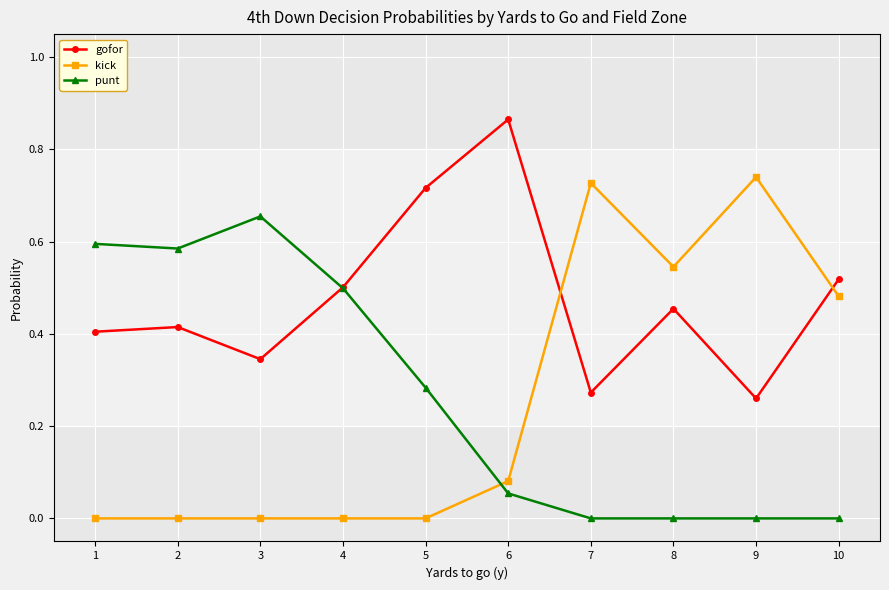

Which series has the largest total across all categories?

gofor